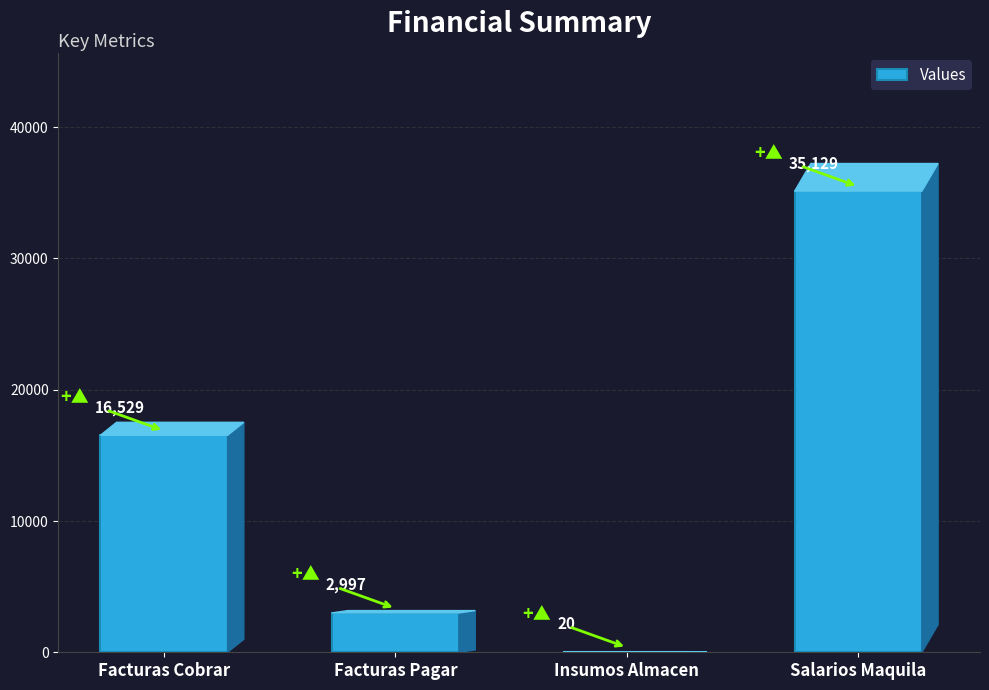

What is the sum of the values at Facturas Pagar and Facturas Cobrar?

19526.0